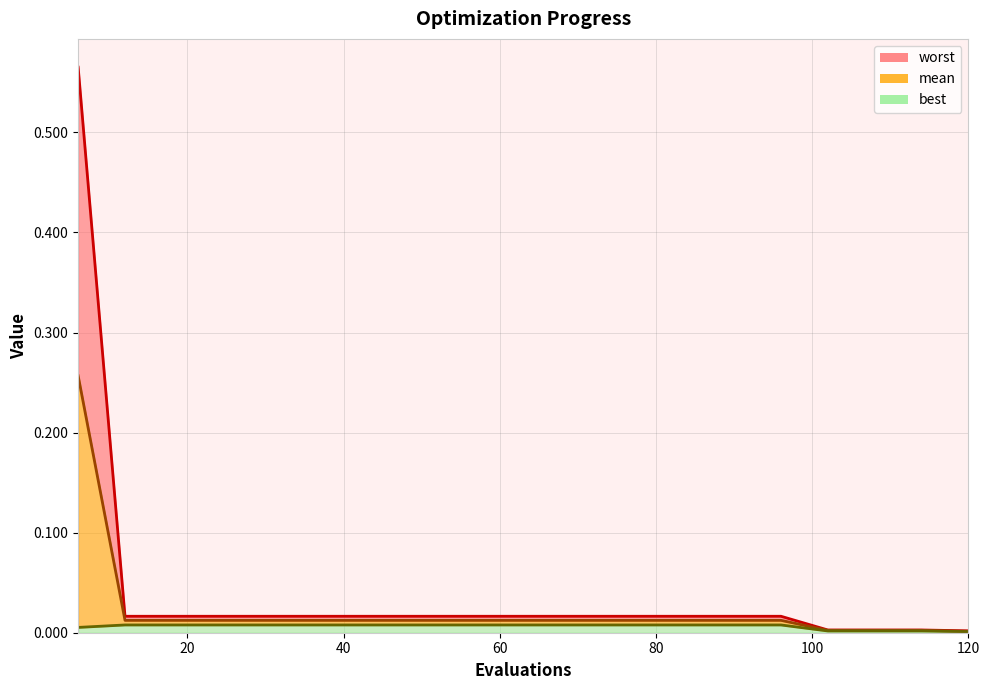

Rank the series by their maximum value, from highest to lowest.

worst, mean, best